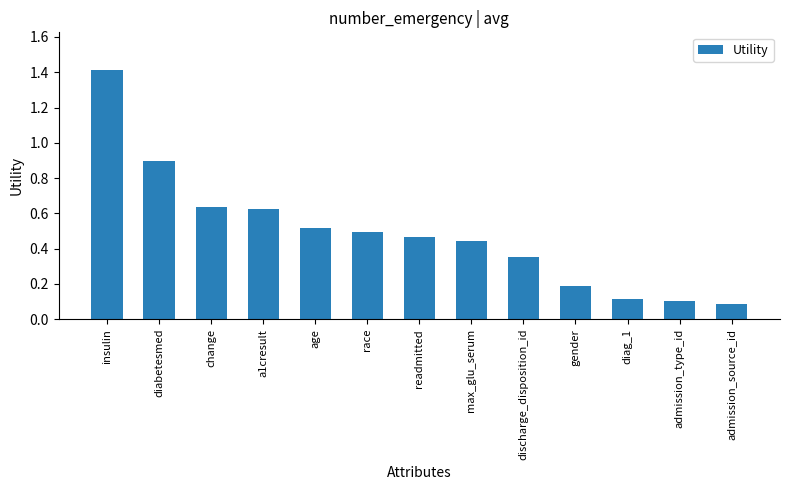

What is the sum of the values at diag_1 and gender?

0.3